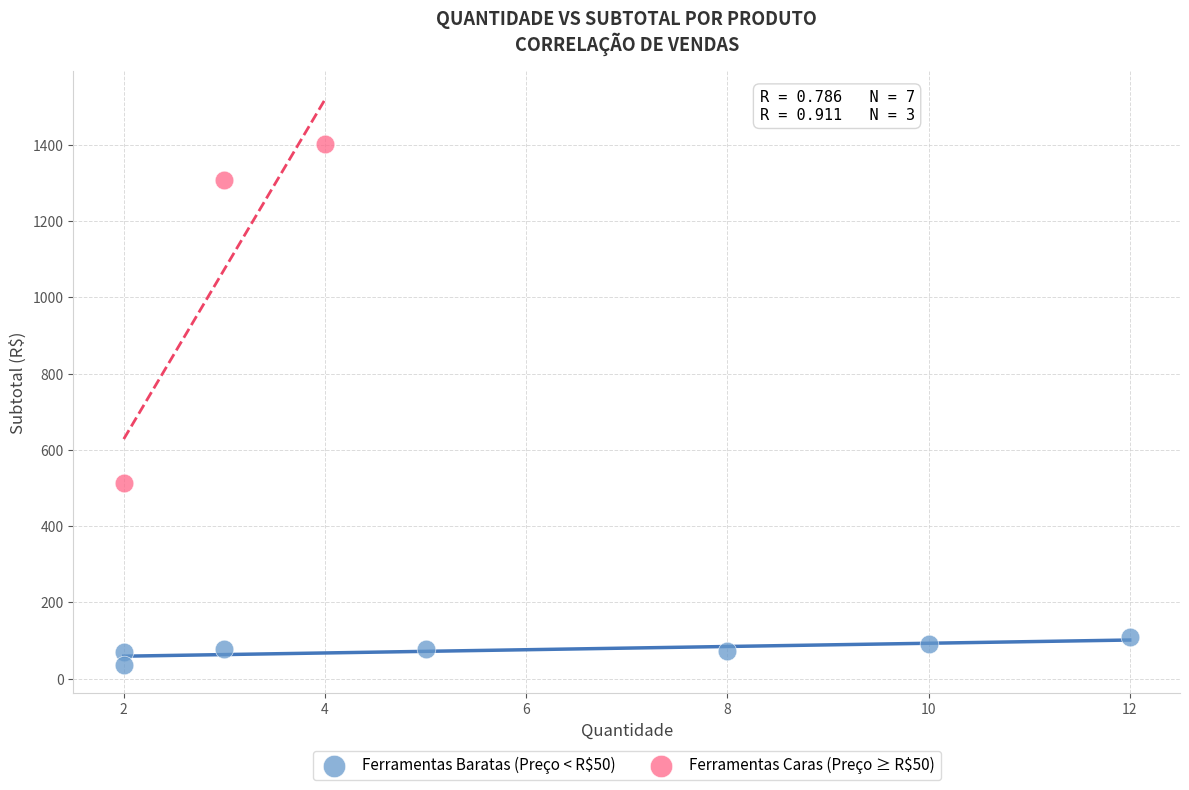

Which series has the largest Y range (max minus min)?

Ferramentas Caras (Preço ≥ R$50)